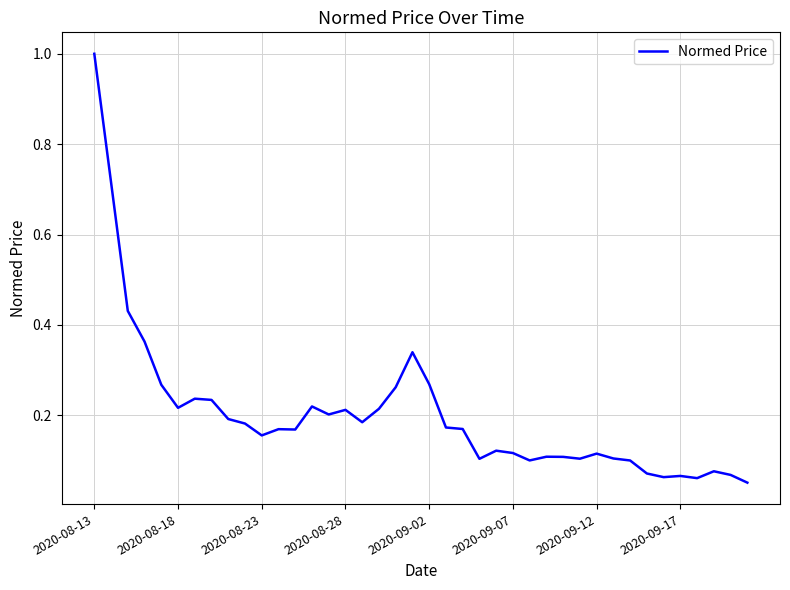

What is the difference between the maximum and minimum values?

0.9